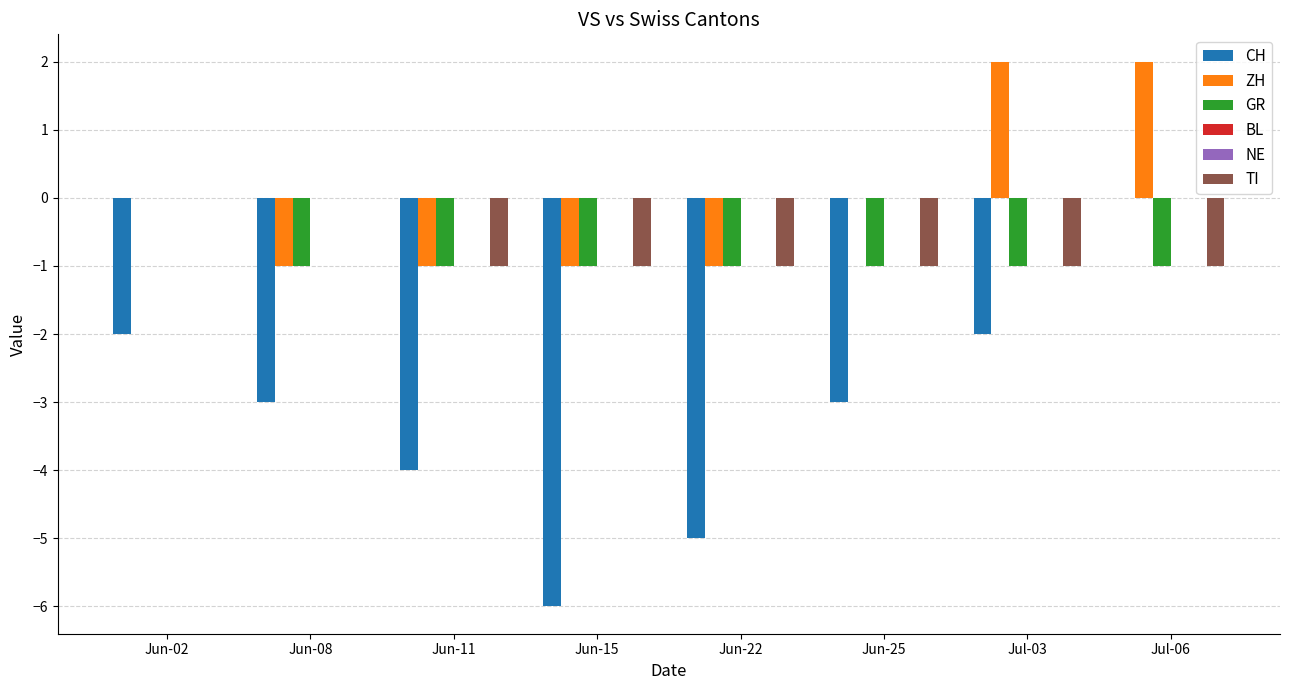

What is the label of the 7th bar from the right?

Jun-08